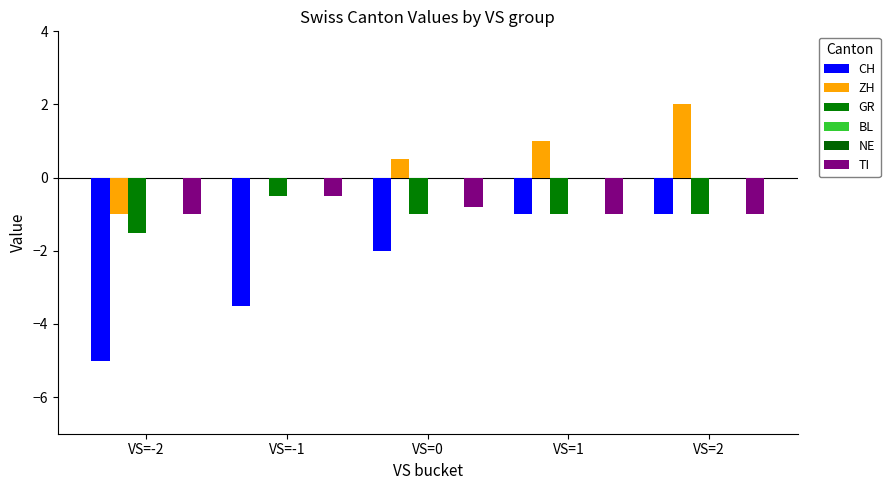

What is the average value of the TI series?

-0.9